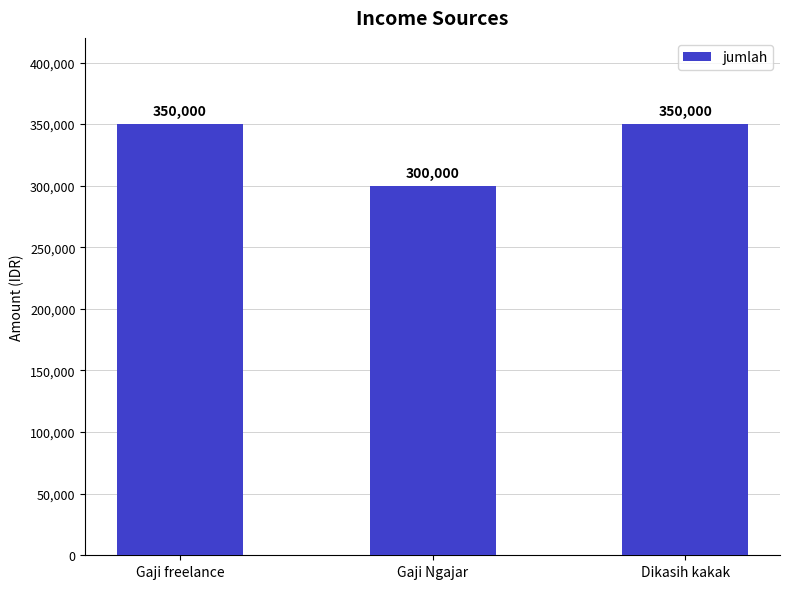

The value at Gaji Ngajar is 300000. True or false?

True